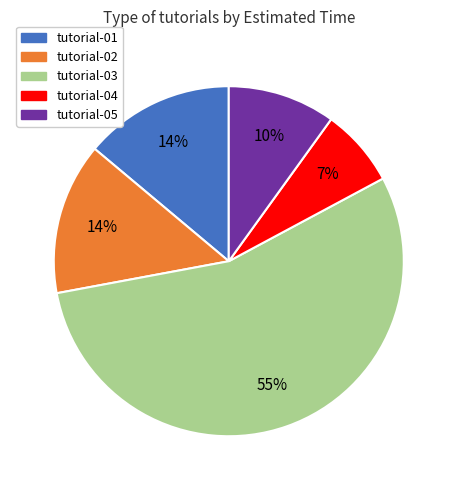

To the nearest percent, what is the combined percentage of tutorial-05 and tutorial-01?

24%